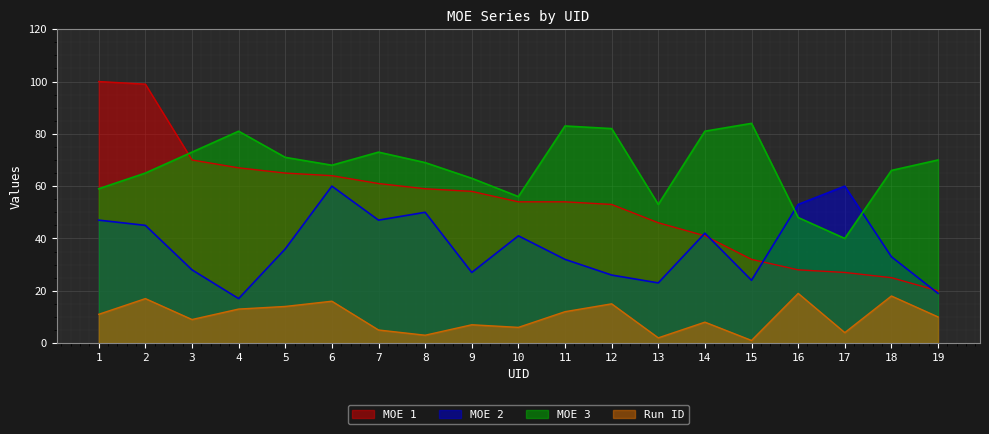

How many lines are shown in the chart?

4